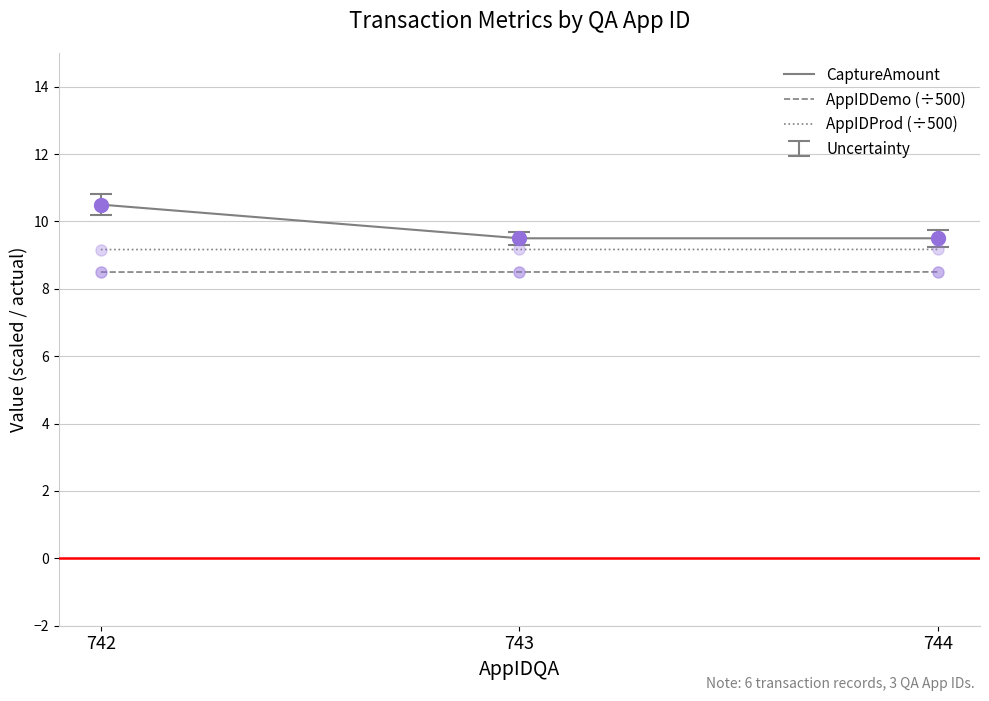

True or false: AppIDDemo (÷500) has a value of 8.5 at 743.

True